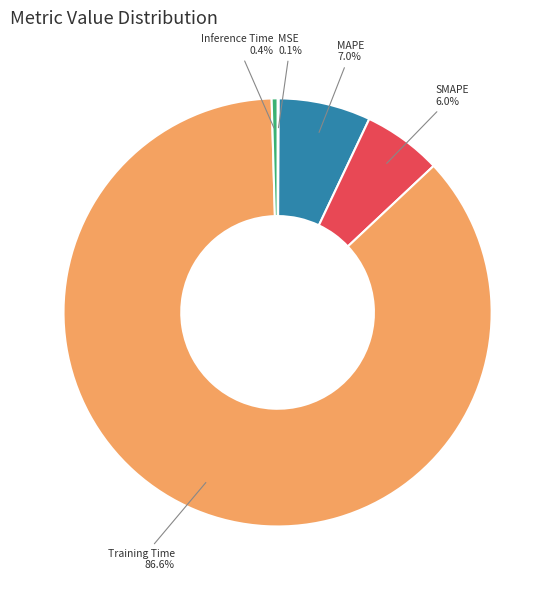

The MAPE slice represents 19% of the pie. True or false?

False